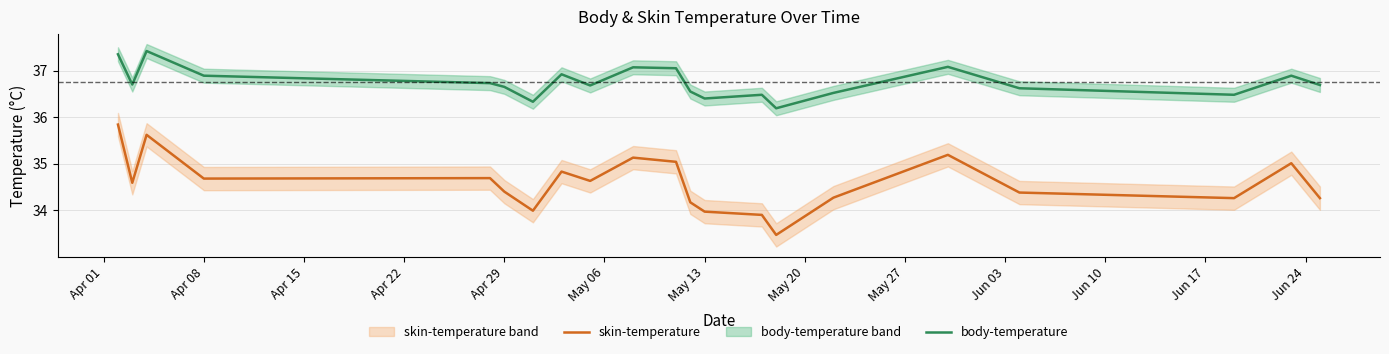

How many interior local valleys does the body-temperature series have?

6